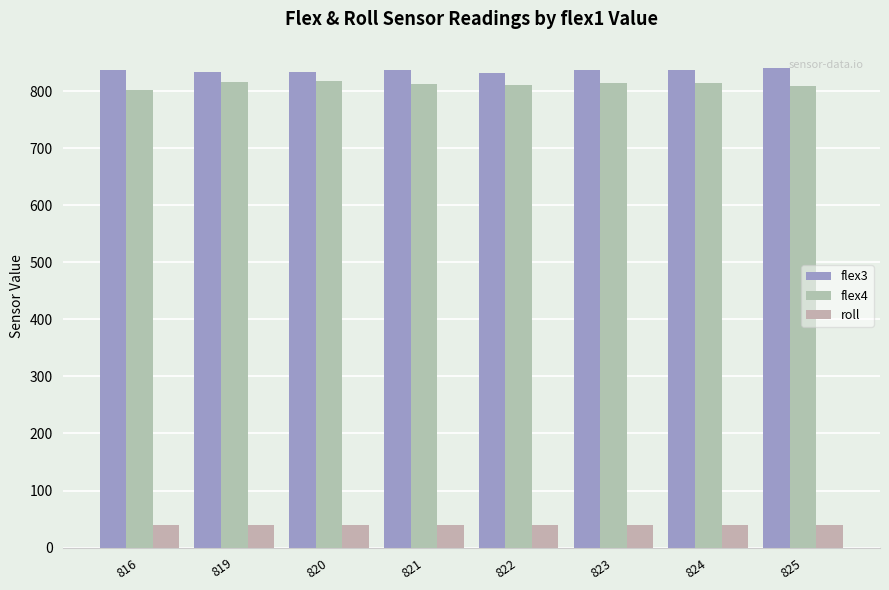

Rank the categories by flex3 value from lowest to highest.

822, 819, 820, 824, 816, 821, 823, 825